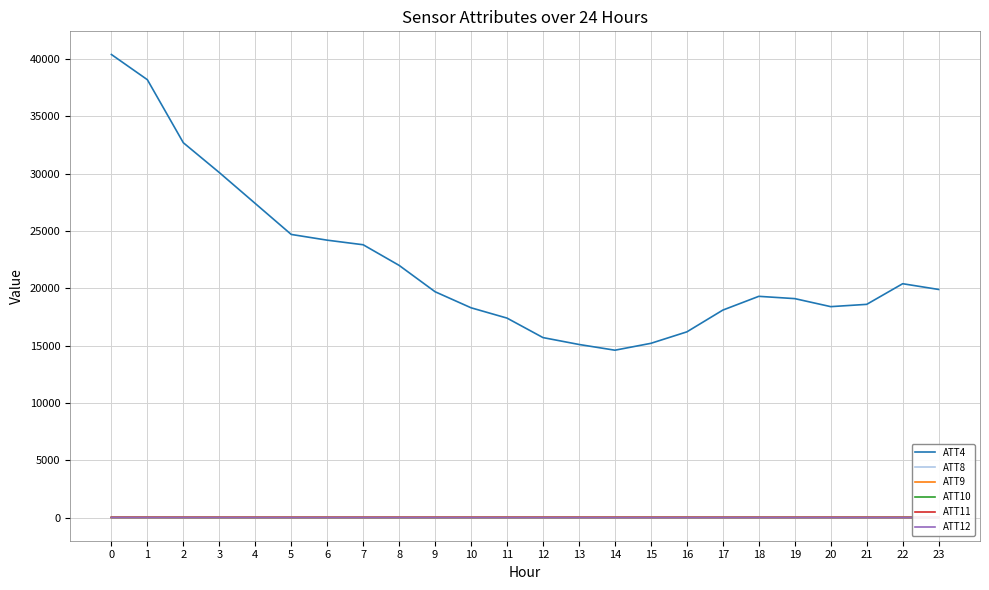

What is the highest value of the ATT8 series?

7.3